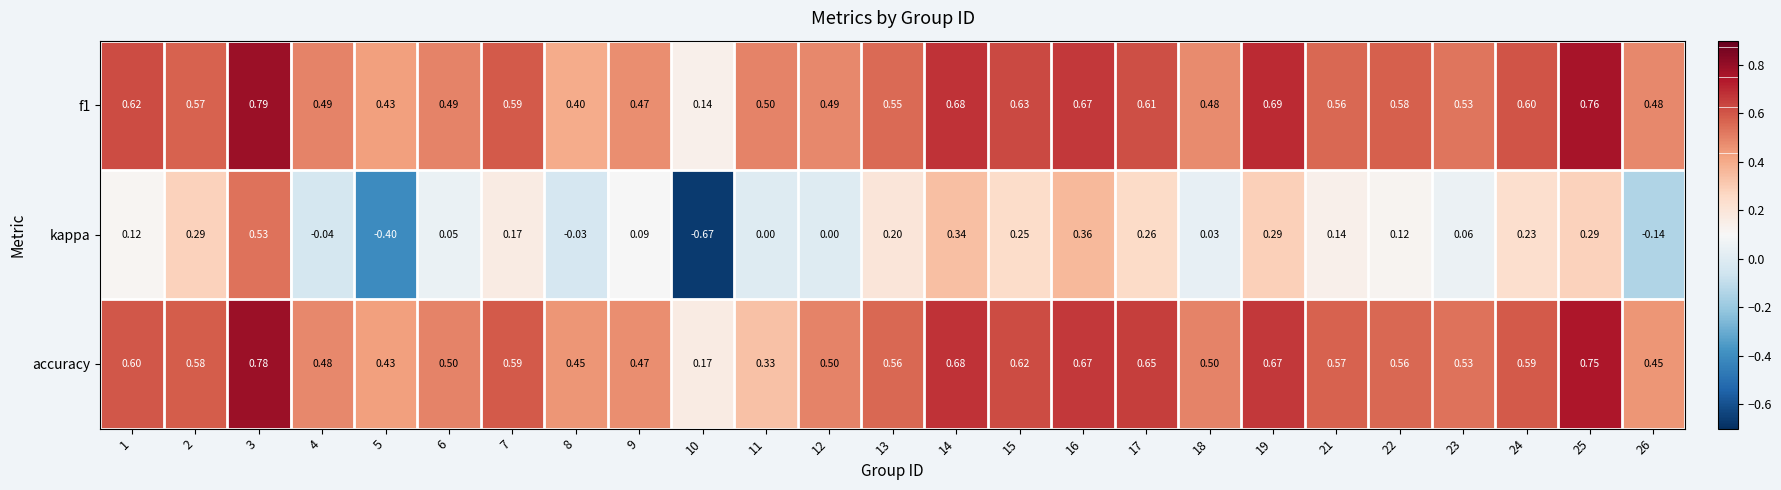

Between 2 and 12, which series saw the biggest shift?

kappa